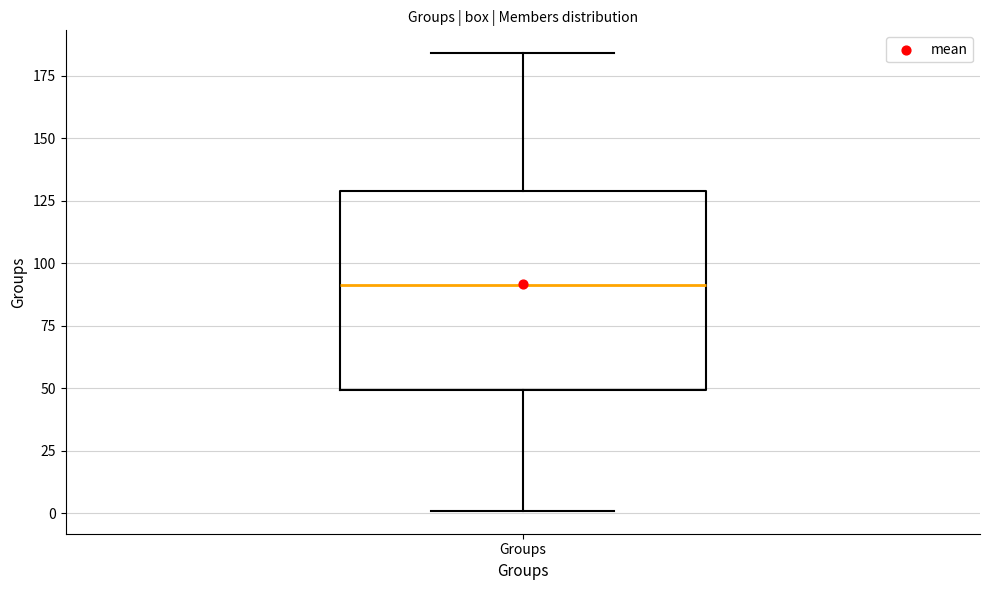

Transcribe this box plot: give where the median line is, the range the box spans, and where the two whiskers end, as read against the y-axis. The values are not printed on the chart, so give them approximately, as read against the axis.

median 90, box 50 to 130, whiskers 0 to 185